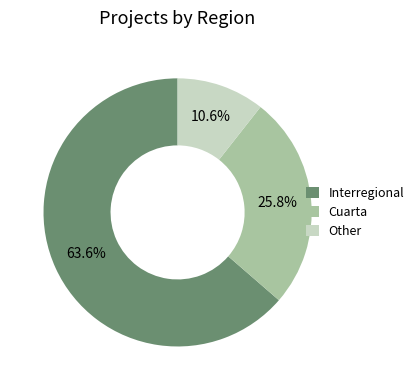

How many segments does this pie chart have?

3